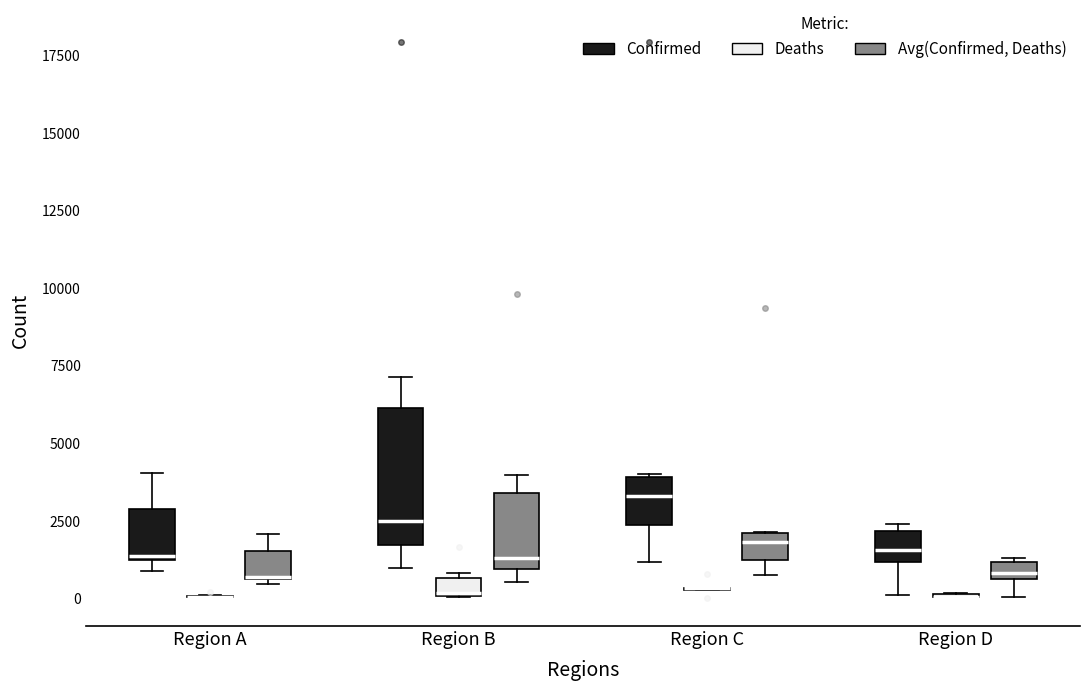

Where does the upper whisker of the box for Region A (Avg(Confirmed, Deaths)) end on the y-axis? The values are not printed on the chart, so give them approximately, as read against the axis.

2000